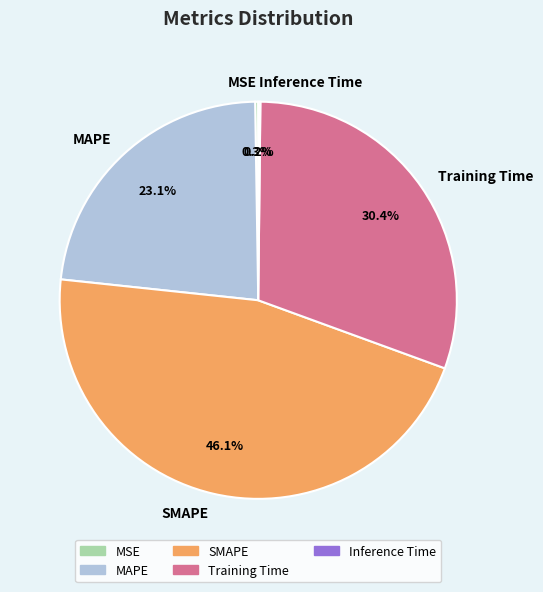

Does any single category account for the majority?

No